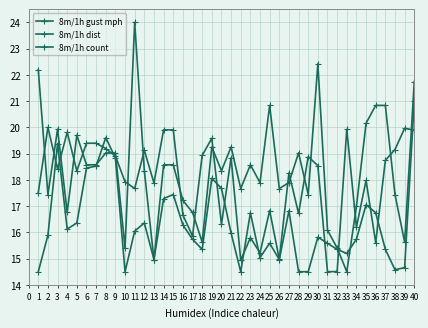

How many lines are shown in the chart?

3